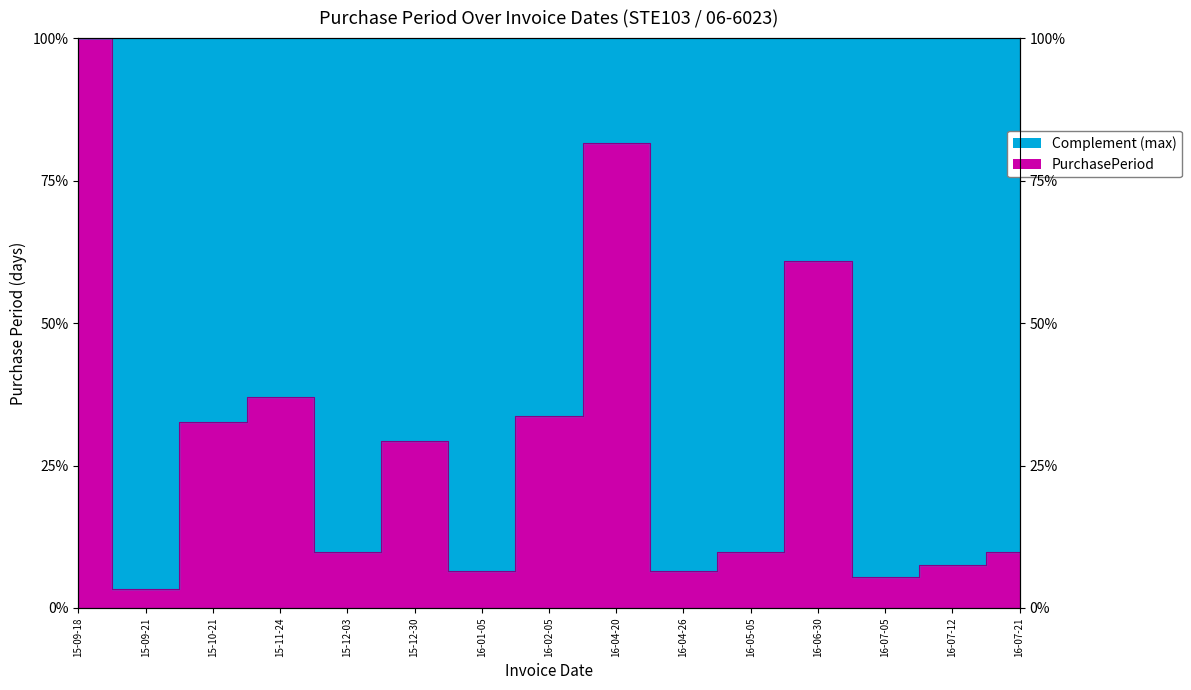

Reading right to left, what are all the values shown in this chart?

9.8	7.6	5.4	60.9	9.8	6.5	81.5	33.7	6.5	29.3	9.8	37.0	32.6	3.3	100.0